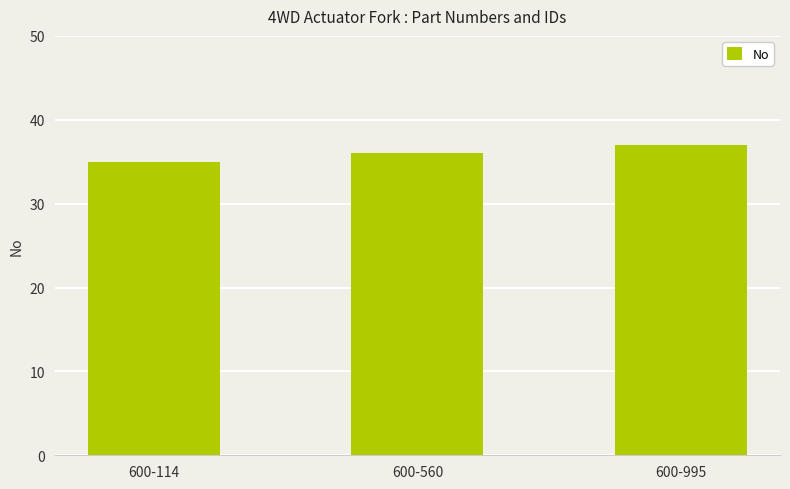

The value at 600-995 is 53. True or false?

False